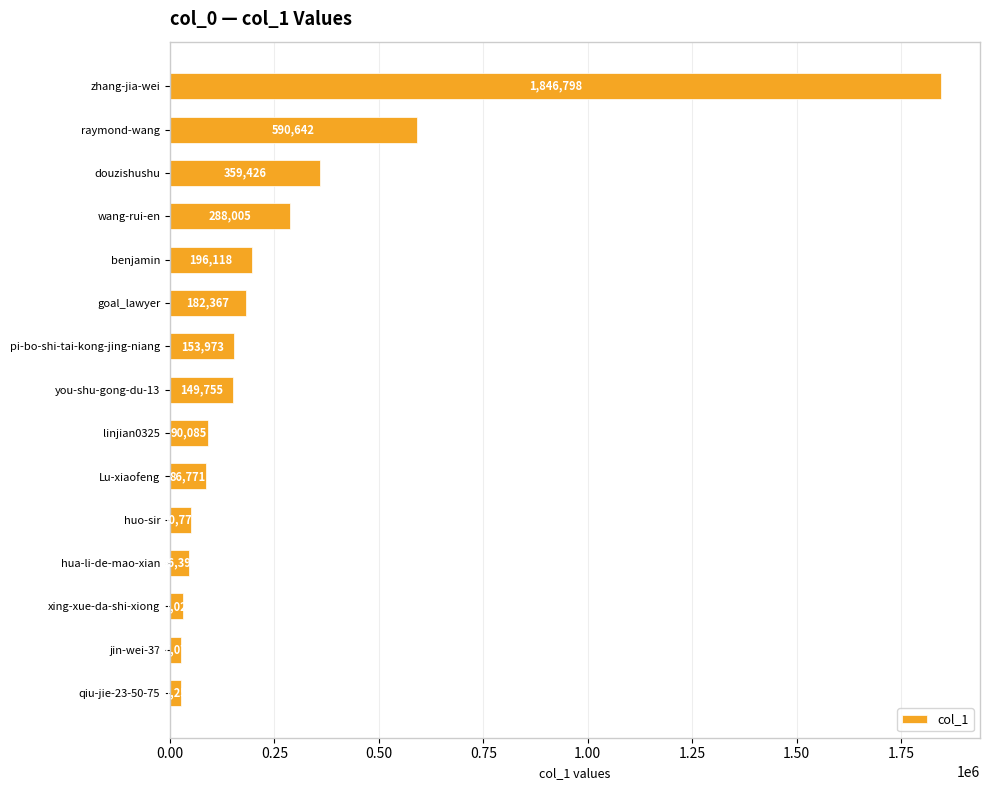

Reading top to bottom, transcribe all the data shown in this chart.

zhang-jia-wei=1846798	raymond-wang=590642	douzishushu=359426	wang-rui-en=288005	benjamin=196118	goal_lawyer=182367	pi-bo-shi-tai-kong-jing-niang=153973	you-shu-gong-du-13=149755	linjian0325=90085	Lu-xiaofeng=86771	huo-sir=50772	hua-li-de-mao-xian=46392	xing-xue-da-shi-xiong=30027	jin-wei-37=27075	qiu-jie-23-50-75=26251